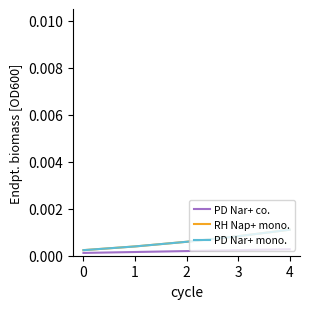

At which category is the sum across all series the highest?

4